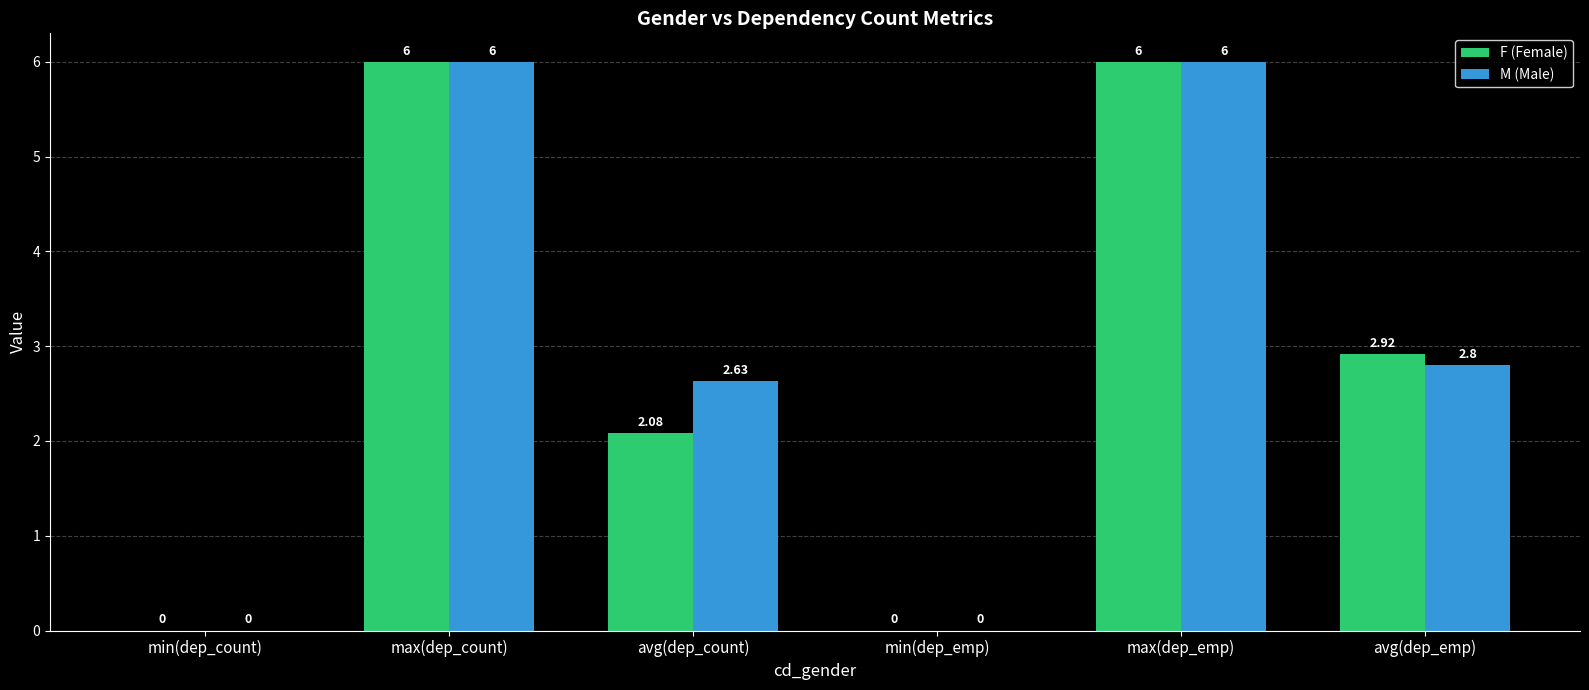

At which label does F (Female) first exceed 2?

max(dep_count)